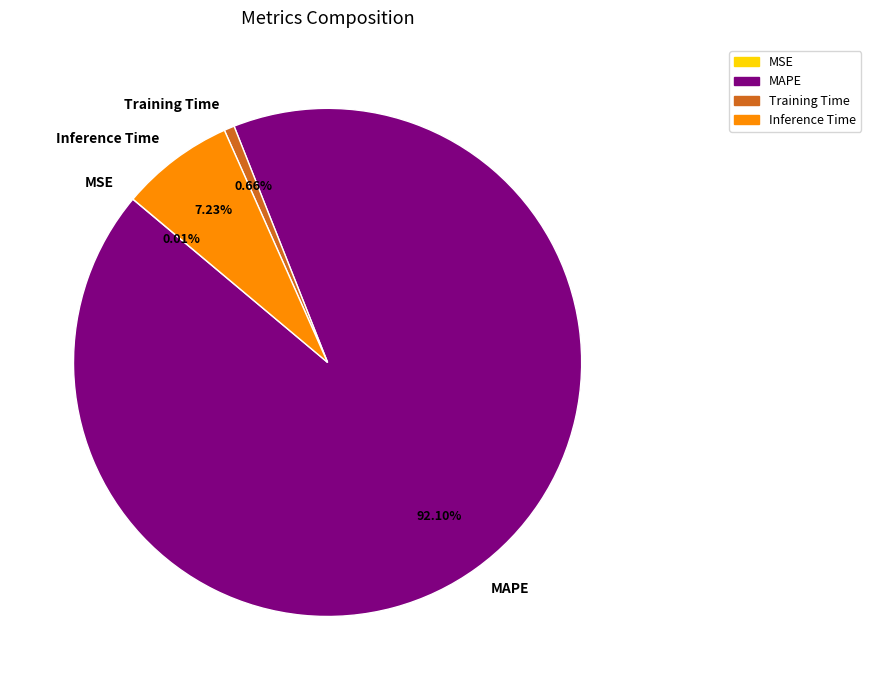

To the nearest percent, what is the difference between the largest and smallest slice percentages?

92%